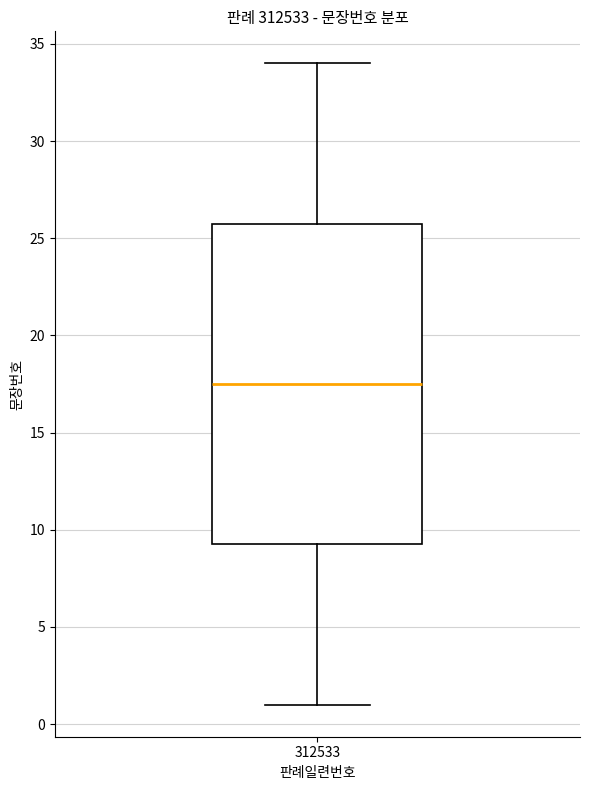

Transcribe this box plot: give where the median line is, the range the box spans, and where the two whiskers end, as read against the y-axis. The values are not printed on the chart, so give them approximately, as read against the axis.

median 17.5, box 9.5 to 26.0, whiskers 1.0 to 34.0